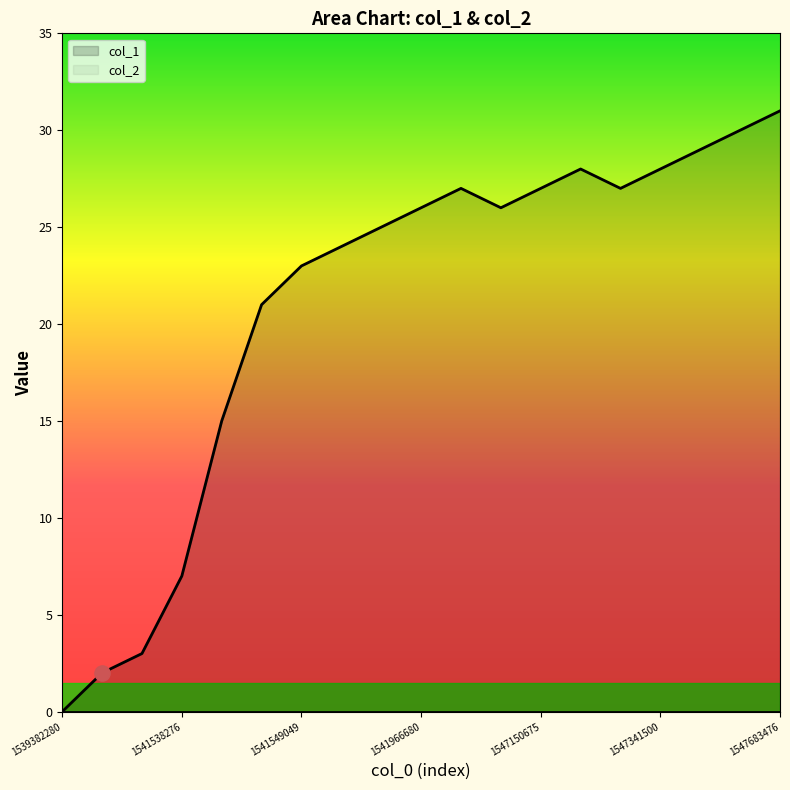

At which label does col_1 reach its peak?

1547683476